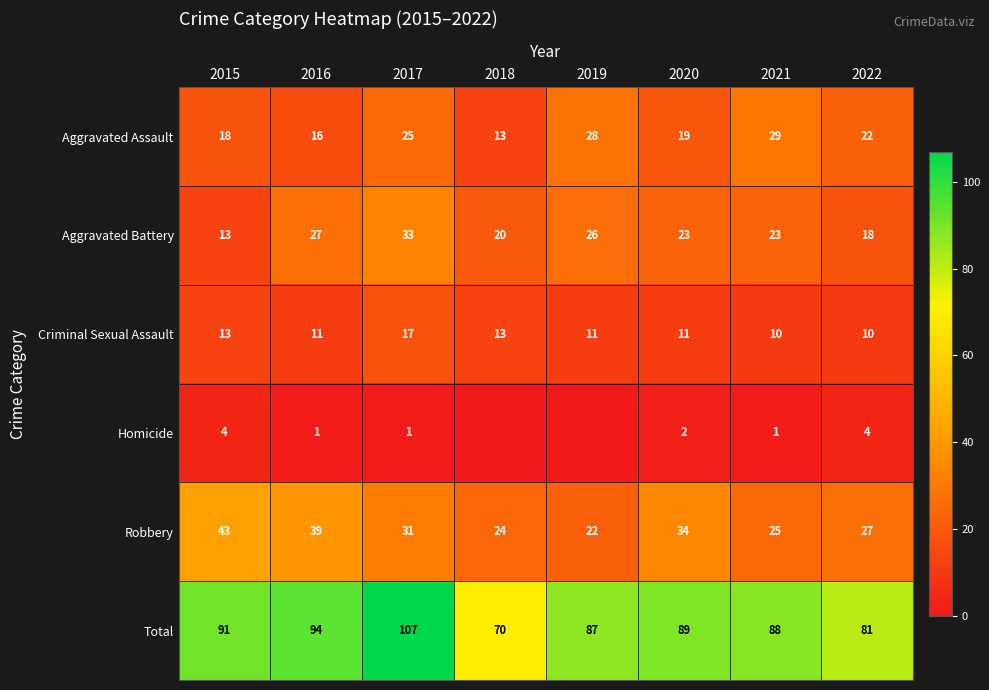

Between 2020 and 2022, which series saw the biggest shift?

Total